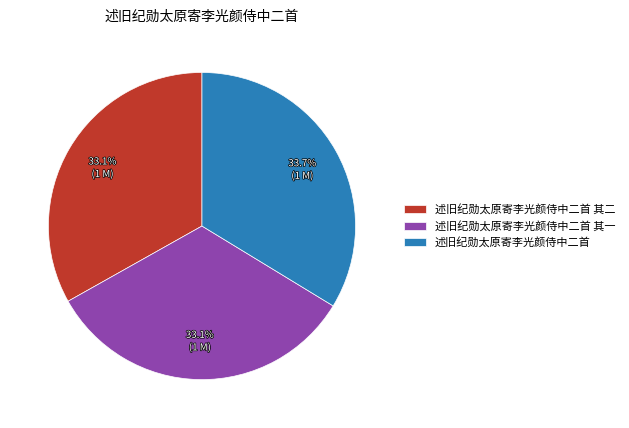

Does any single category account for the majority?

No